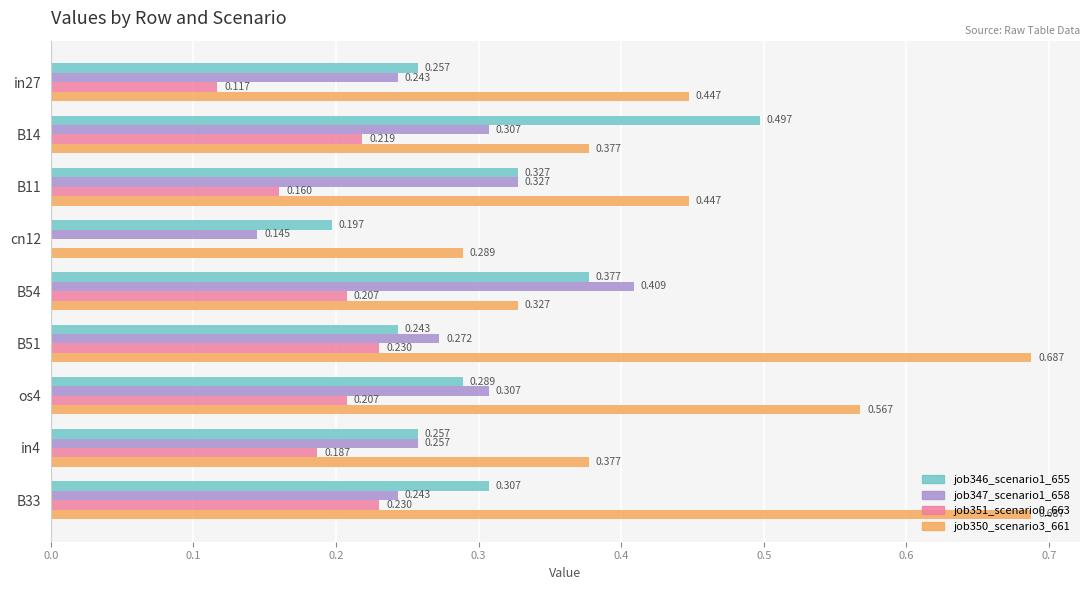

Is the value of job351_scenario0_663 at B11 greater than the value of job347_scenario1_658 at B33?

No